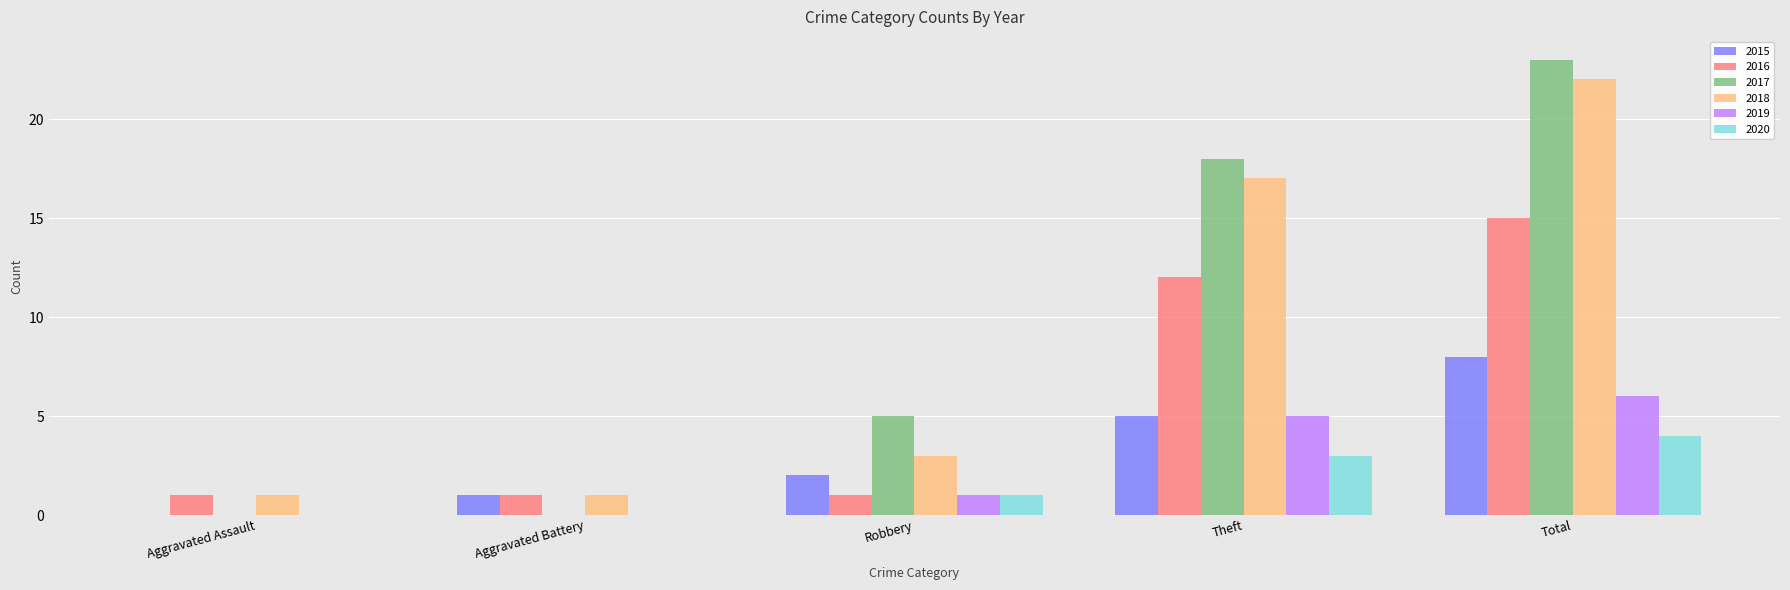

The value of 2018 at Aggravated Assault is 1. True or false?

True